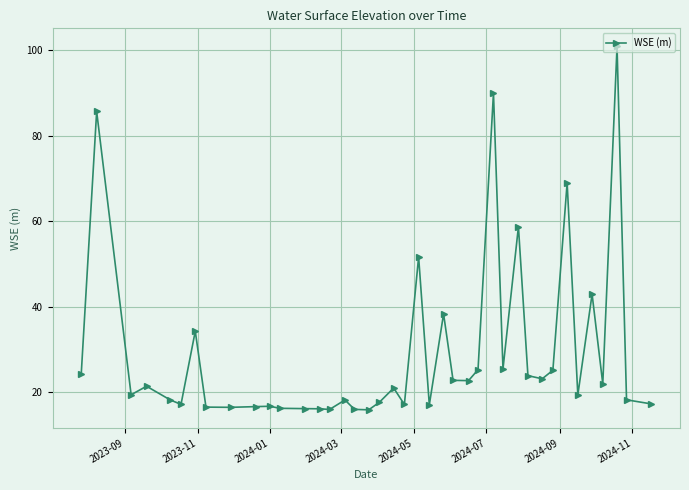

What is the difference between the second highest and minimum values?

74.0